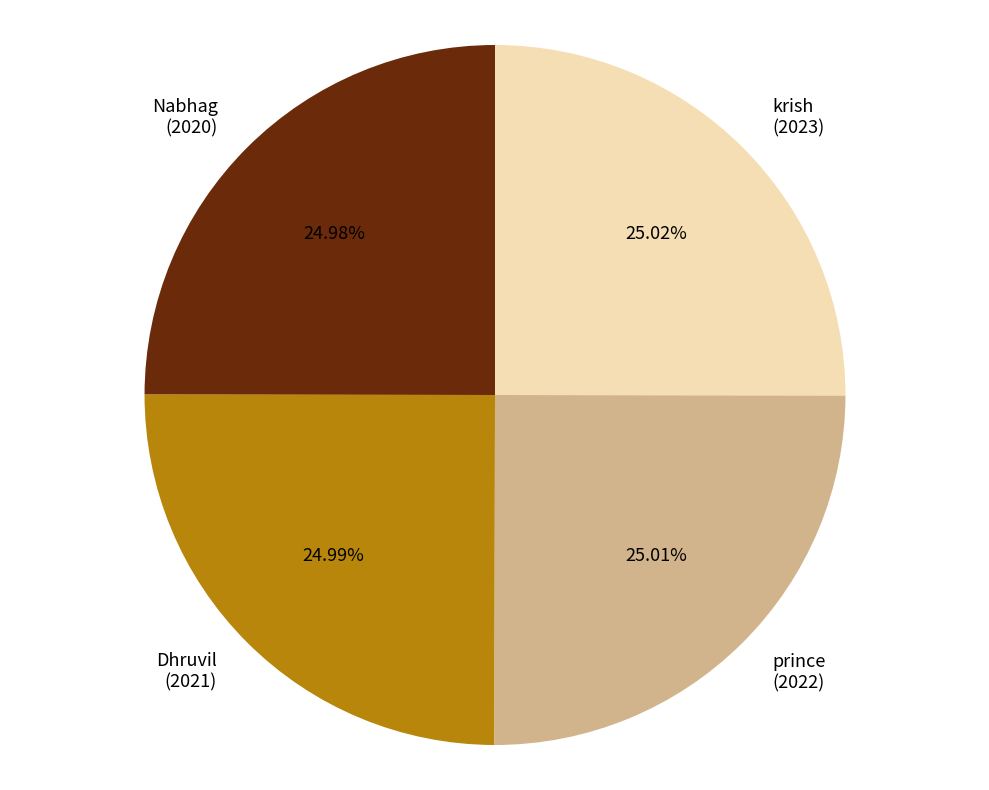

Is there a majority slice in this chart?

No